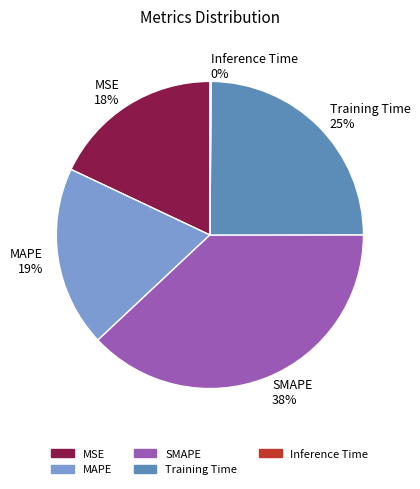

Is the sum of MAPE and Training Time greater than half?

No